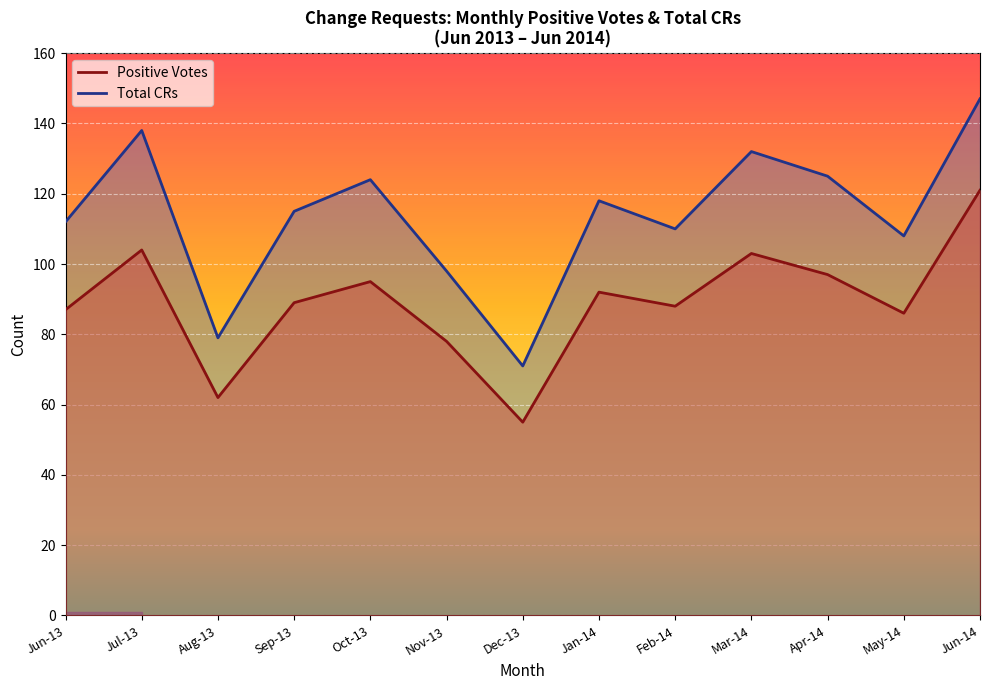

What is the total value across all series at Feb-14?

198